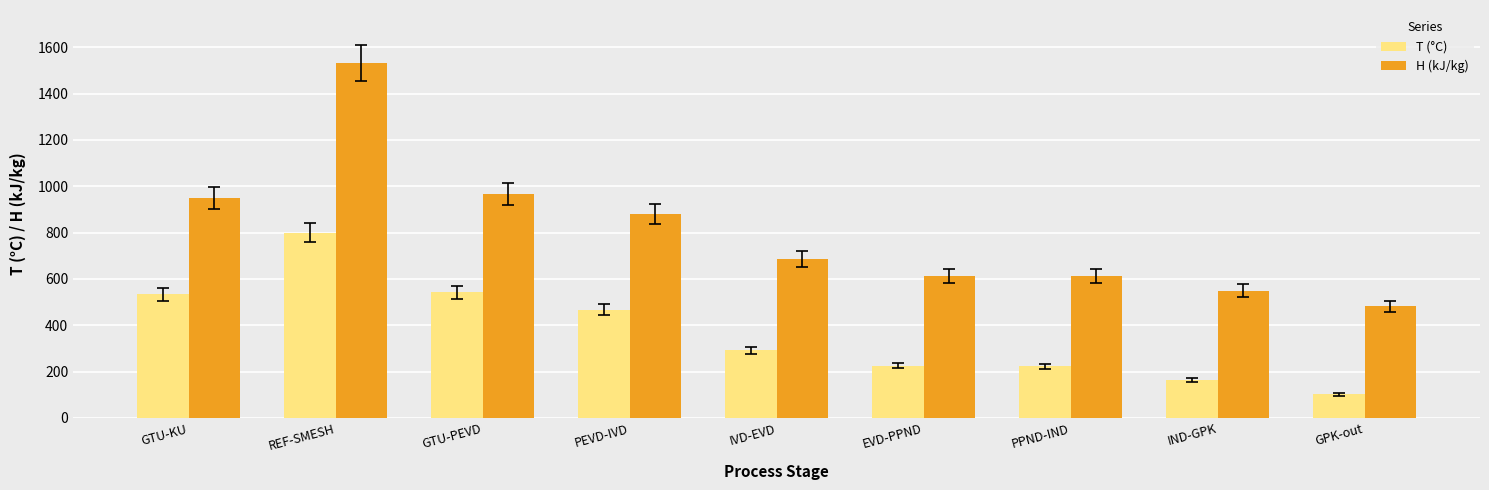

What is the approximate value of T (°C) at PEVD-IVD?

466.2